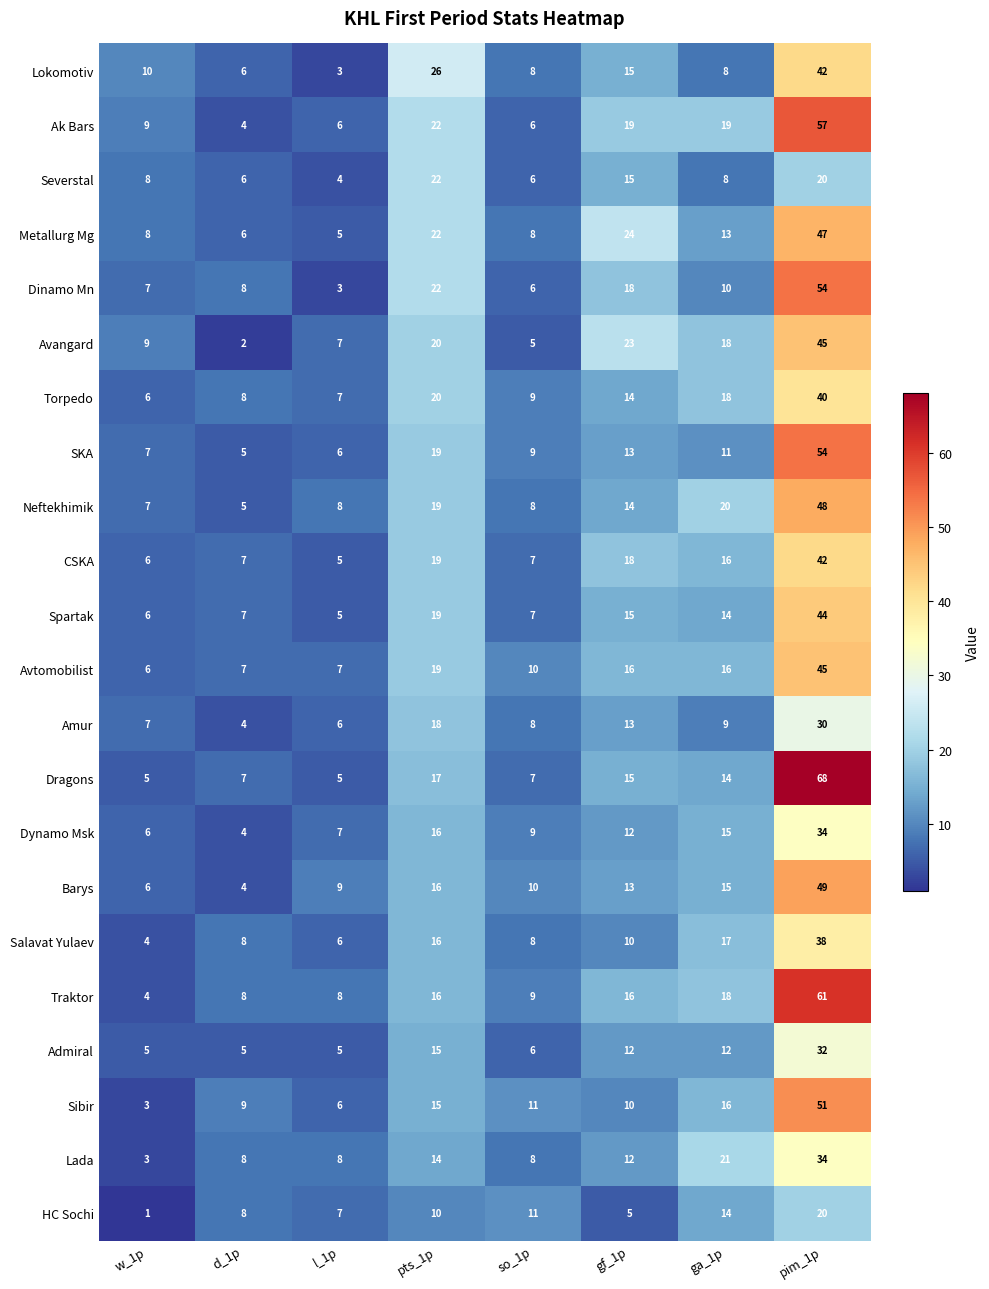

What is the difference between the maximum and minimum values in the Metallurg Mg series?

42